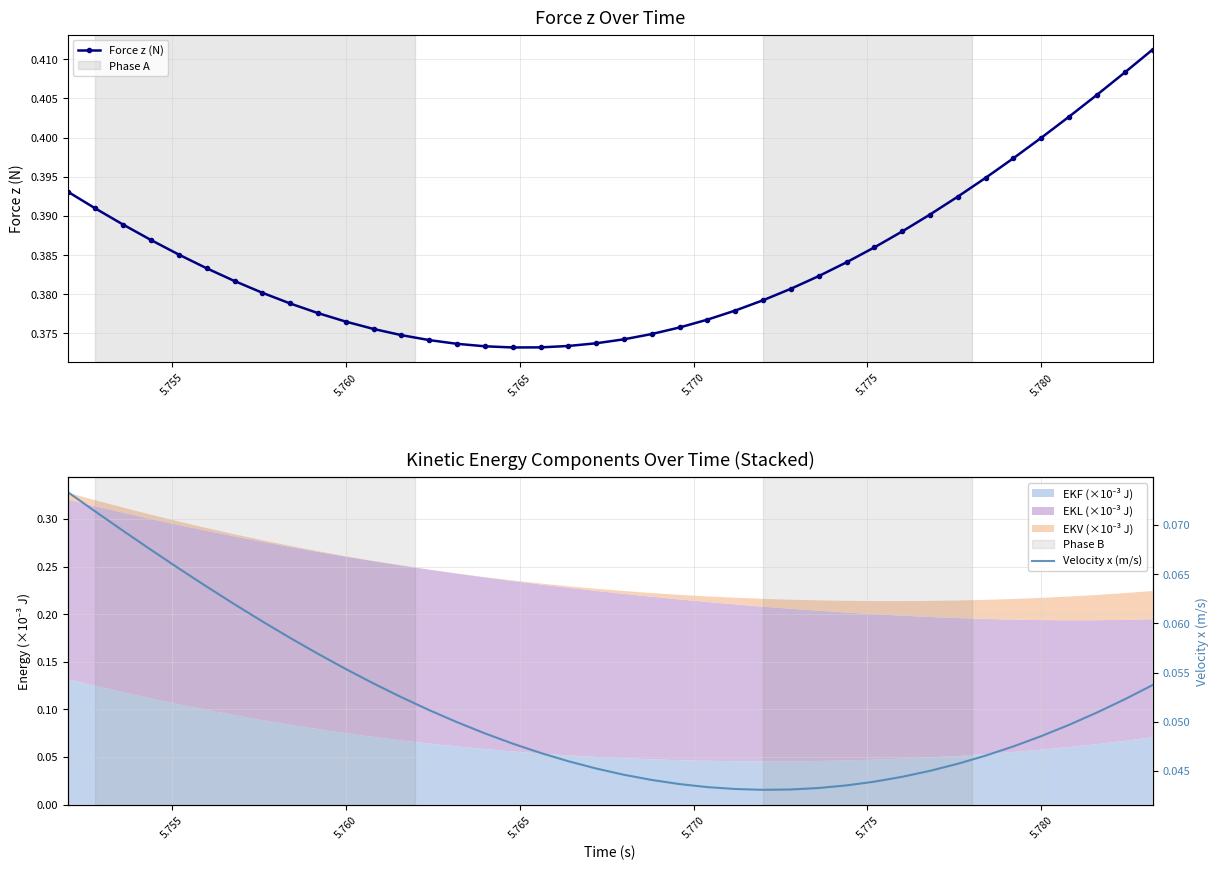

True or false: Velocity x (m/s) and Force z (N) intersect in this chart.

False